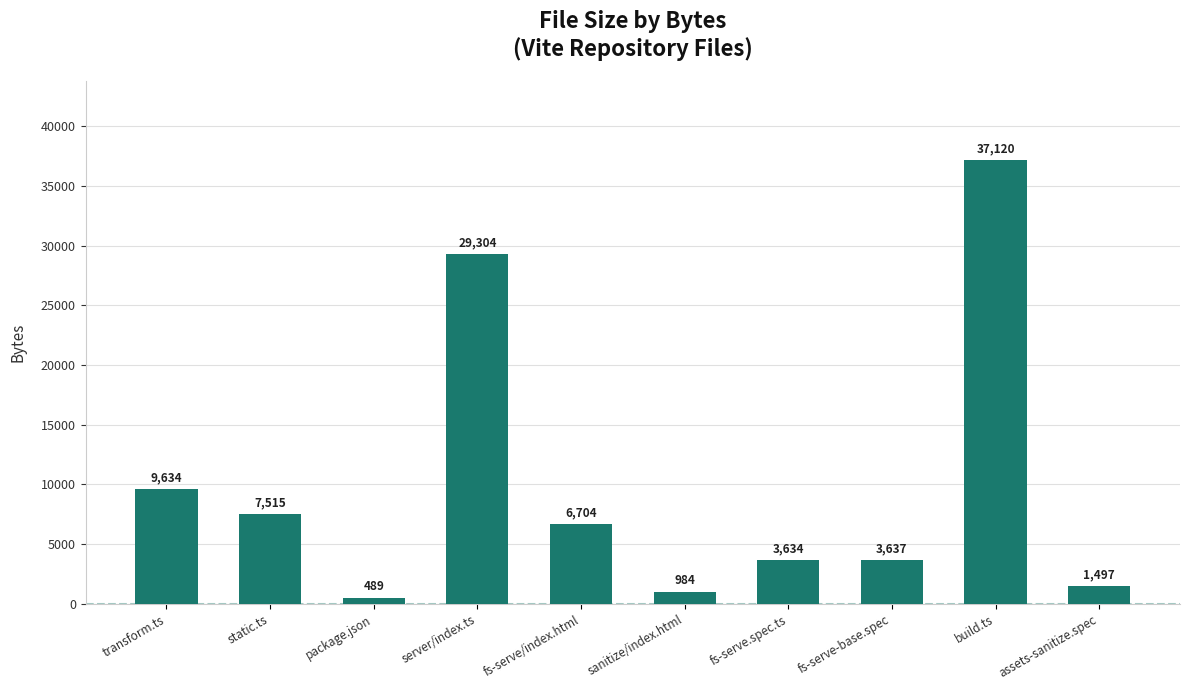

At which category does the chart reach its minimum across all series?

package.json